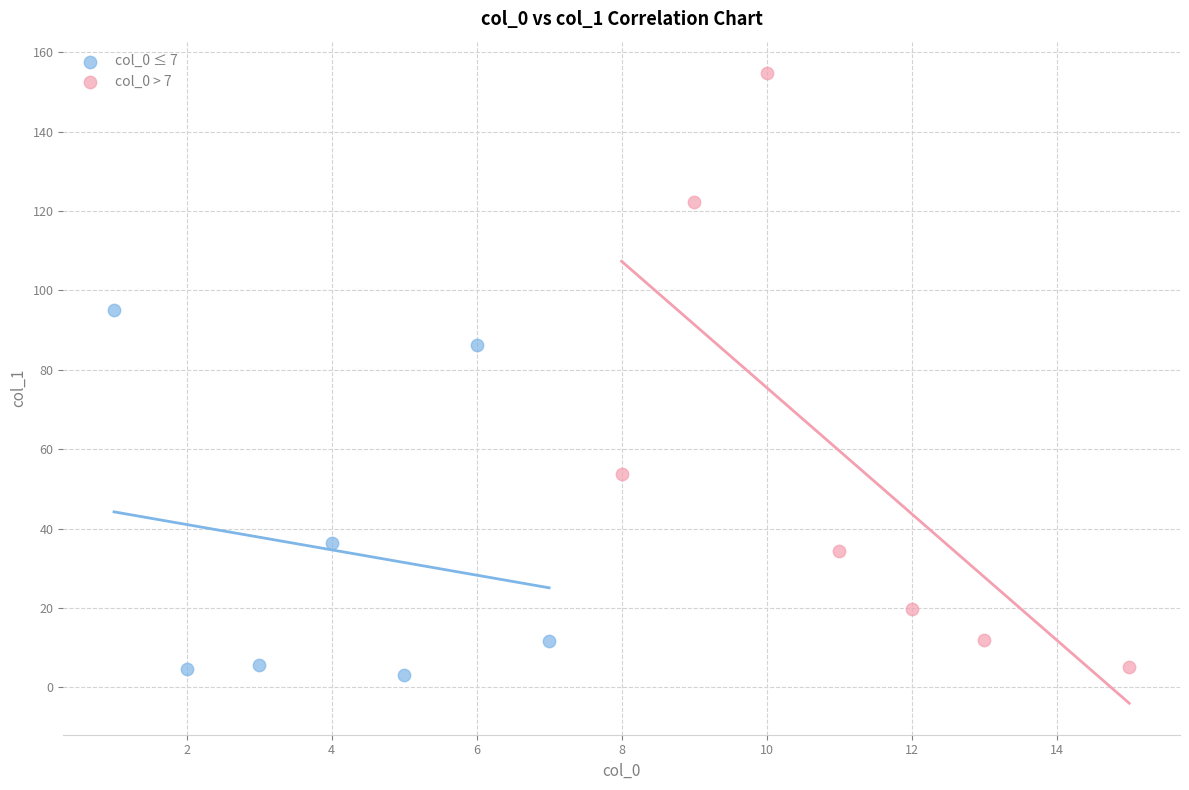

Which series reaches the maximum Y coordinate?

col_0 > 7